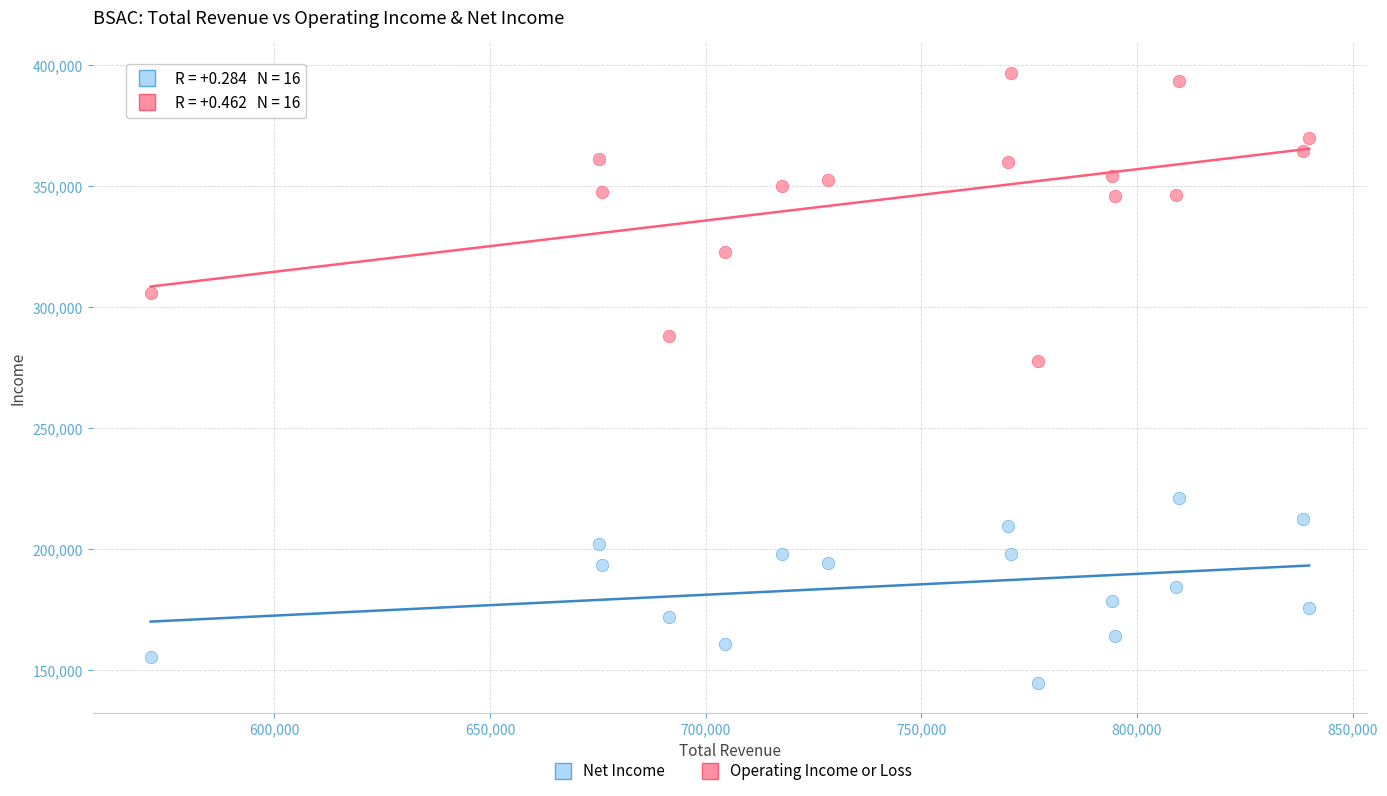

Which series reaches the minimum Y coordinate?

Net Income